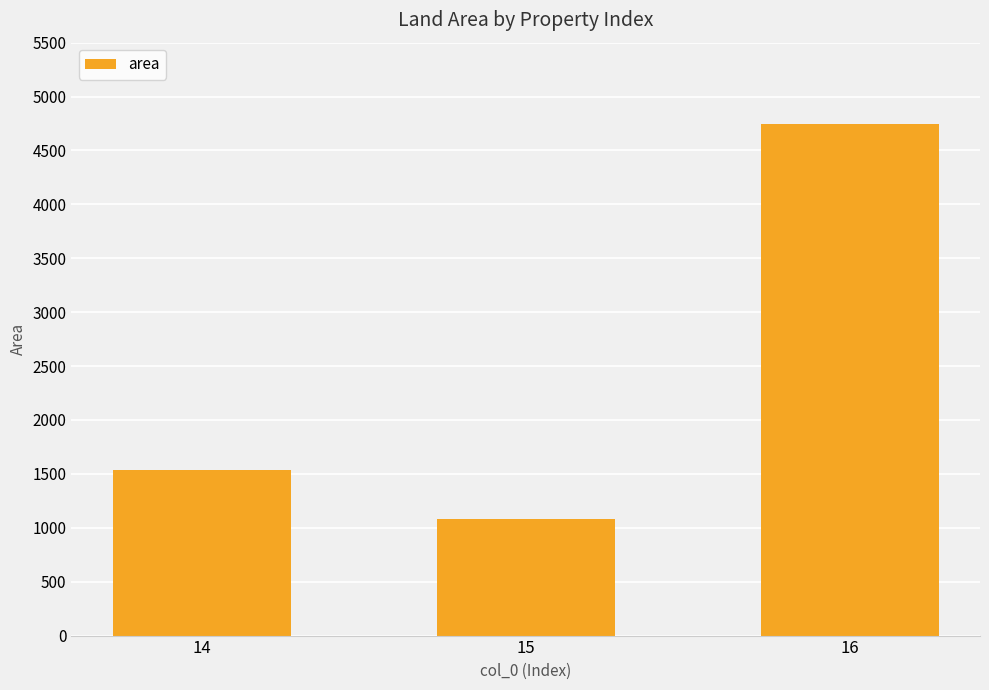

What is the sum of all values?

7371